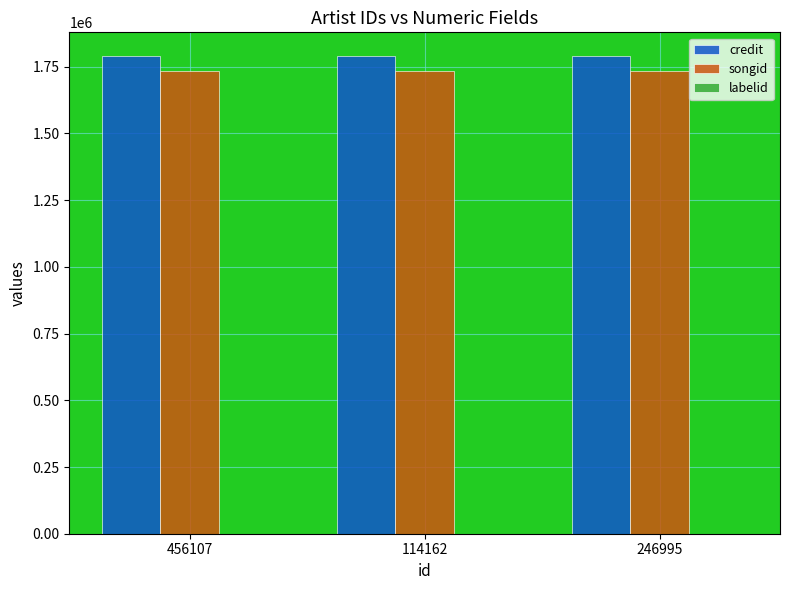

True or false: songid has a value of 531464 at 246995.

False